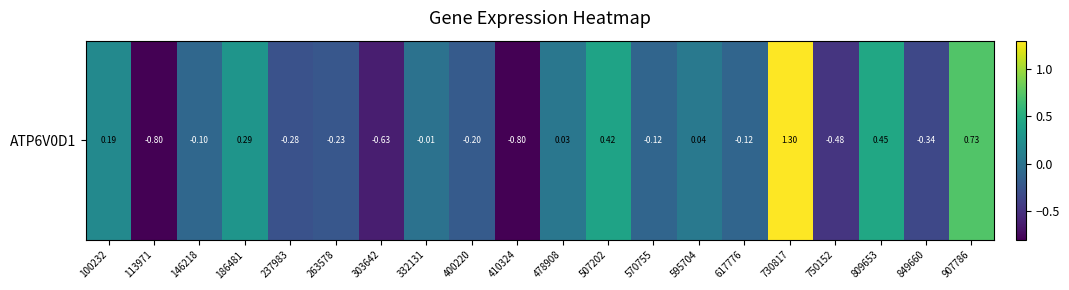

The chart shows a value of -0.4 at 263578. True or false?

False